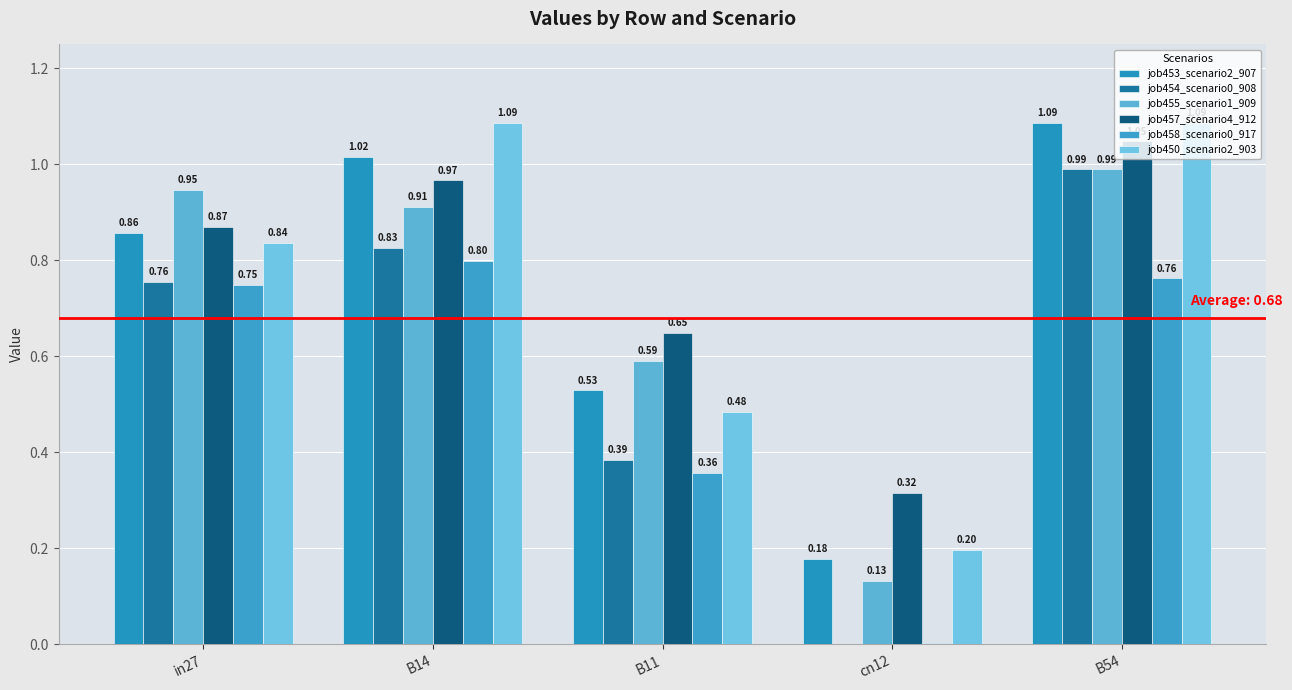

Are the bars horizontal?

No